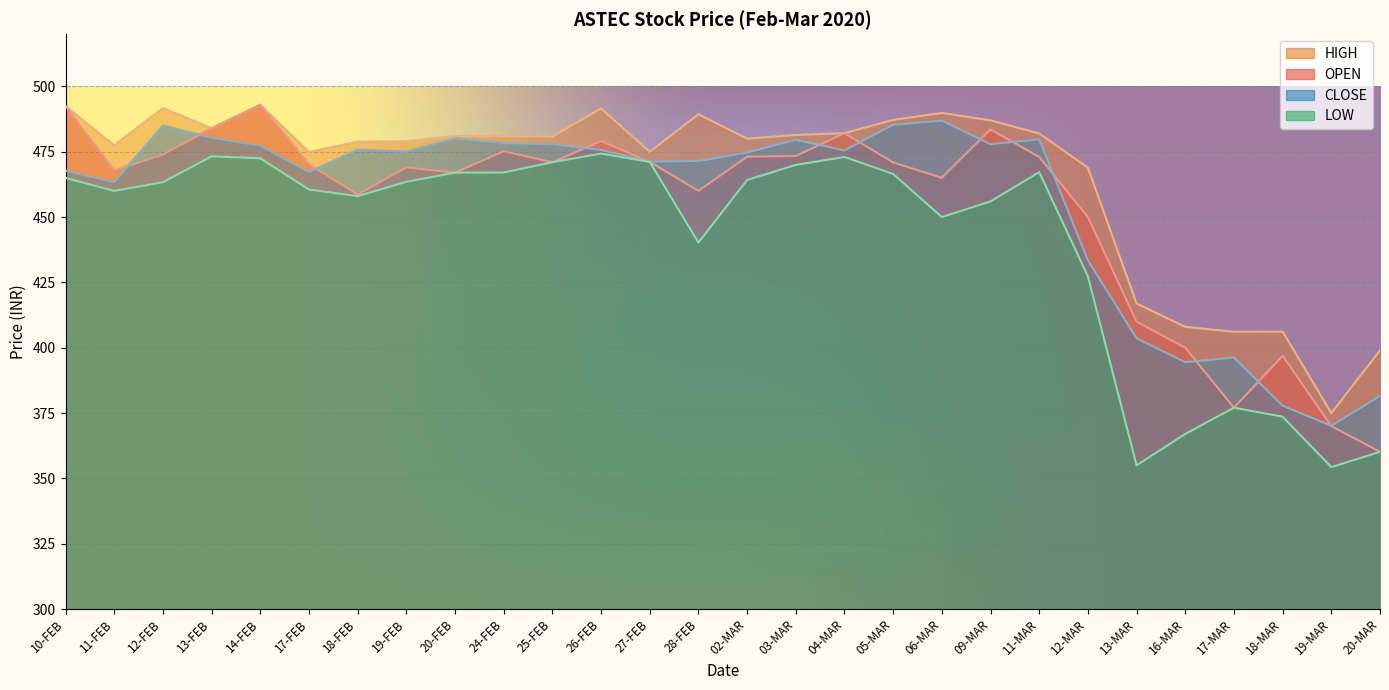

At how many categories does at least one series exceed 367?

28